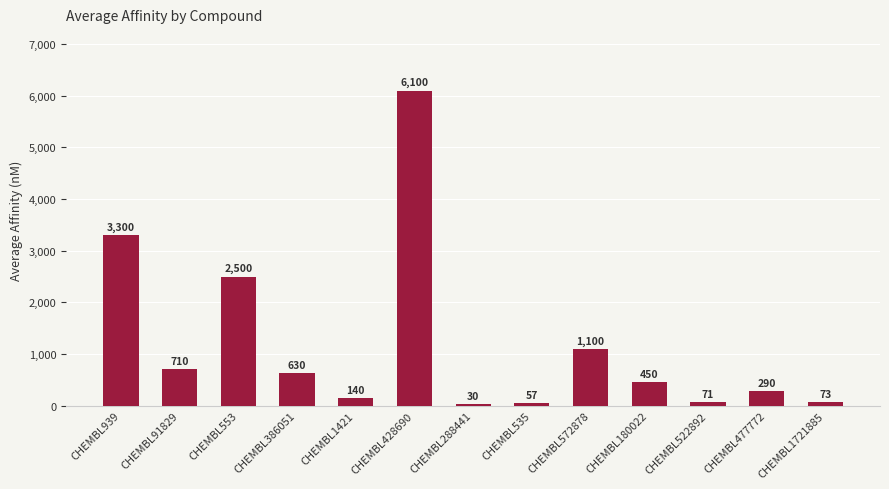

The value at CHEMBL91829 is 441. True or false?

False